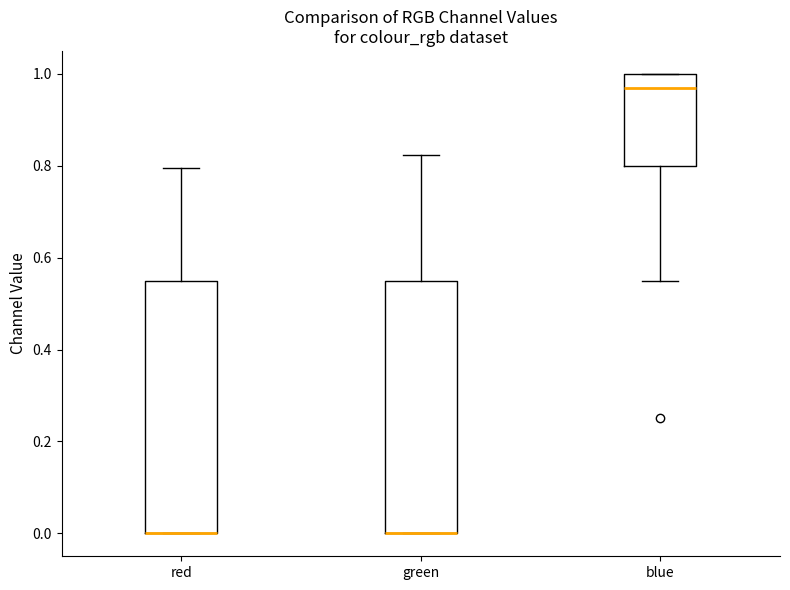

Reading left to right, read every box against the y-axis: the position of its median line, the range the box covers, and the ends of its whiskers. The values are not printed on the chart, so give them approximately, as read against the axis.

red: median 0.00 (drawn on the box's lower edge), box 0.00 to 0.54, whiskers 0.00 to 0.80
green: median 0.00 (drawn on the box's lower edge), box 0.00 to 0.54, whiskers 0.00 to 0.82
blue: median 0.96, box 0.80 to 1.00, whiskers 0.54 to 1.00